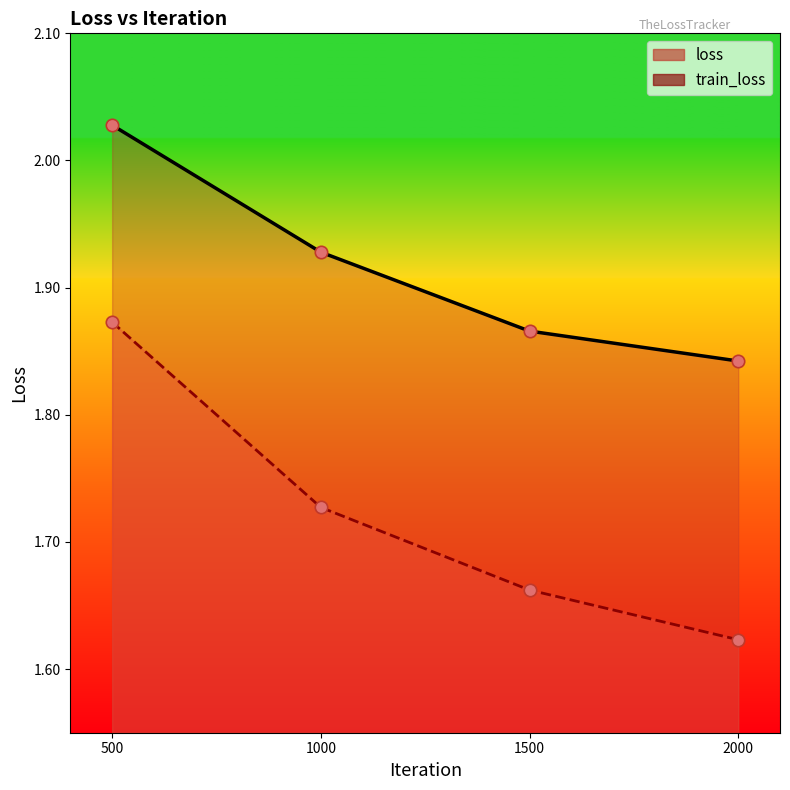

What are all the series names shown in the legend?

loss, train_loss